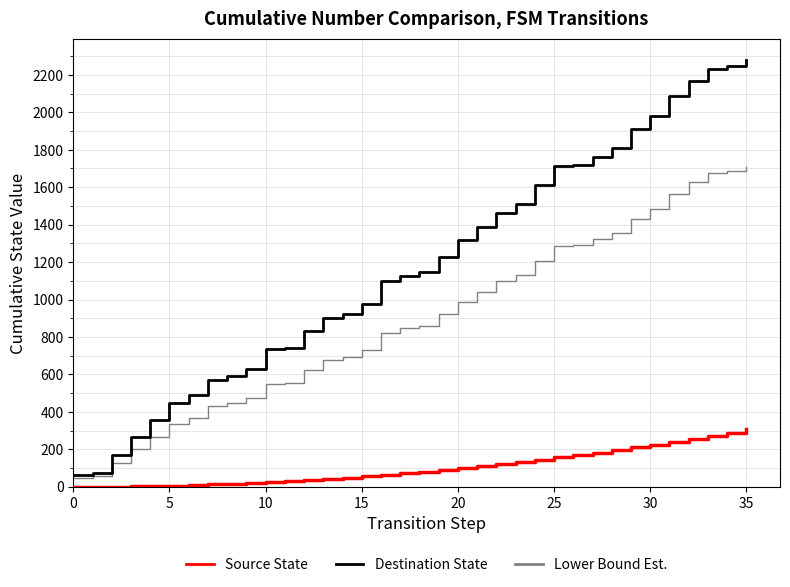

Count the number of data series in this chart.

3